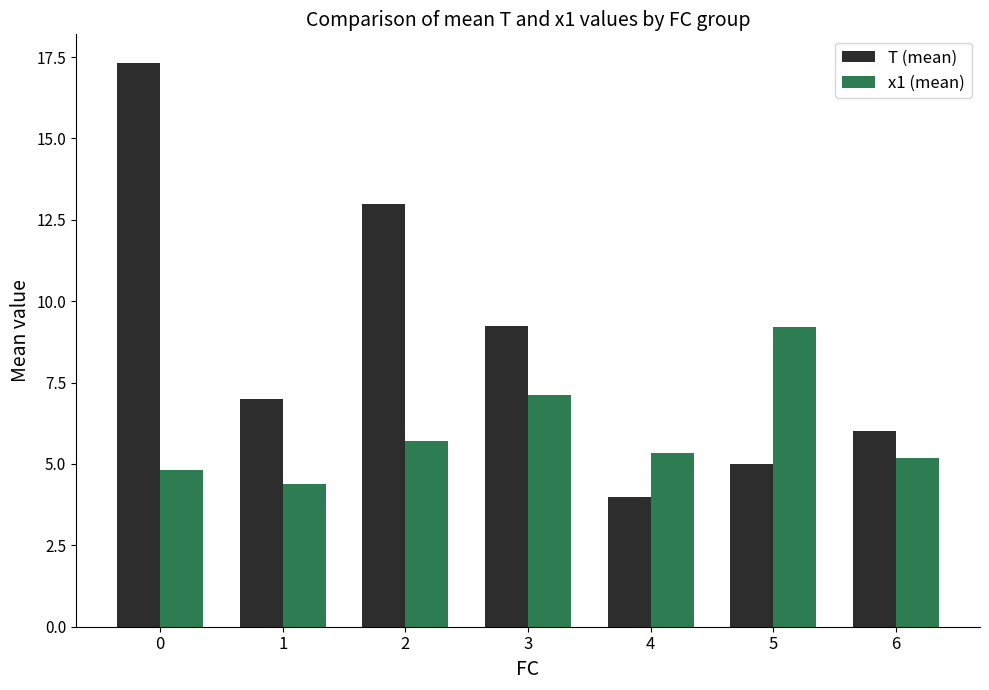

At 5, list the series in order from largest to smallest.

x1 (mean), T (mean)